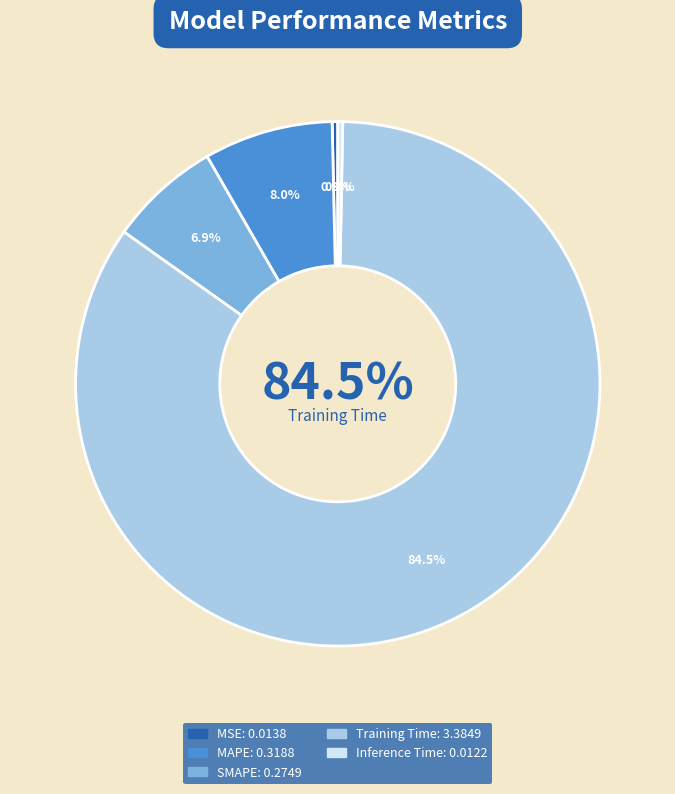

What percentage do MSE and Training Time together represent?

84.9%